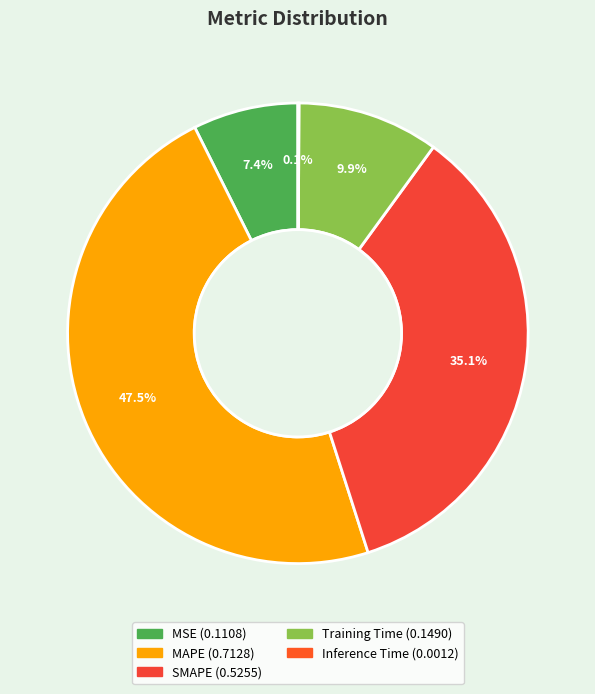

Count the number of slices in the pie.

5